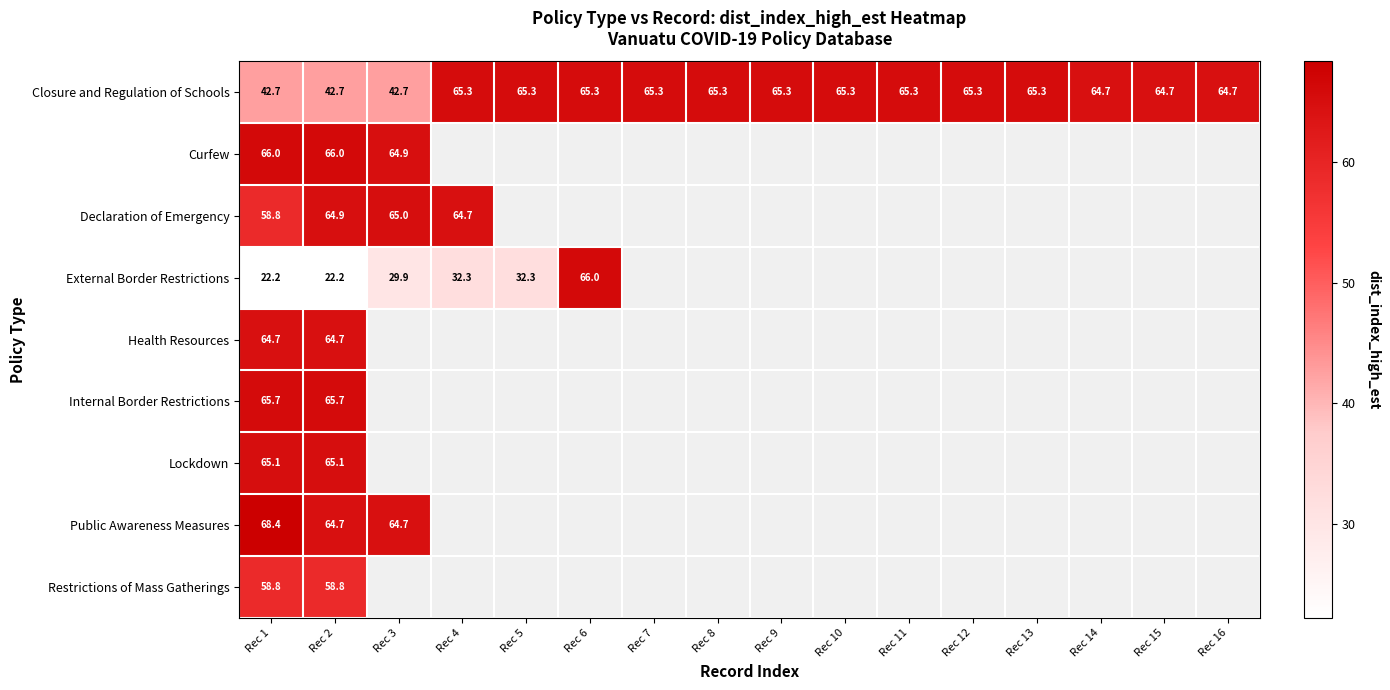

What is the maximum value shown in the chart?

68.4